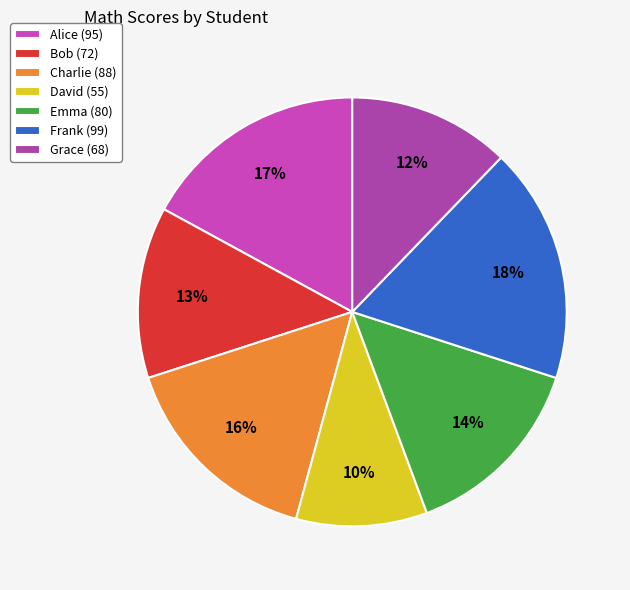

To the nearest percent, what is the difference between the largest and smallest slice percentages?

8%